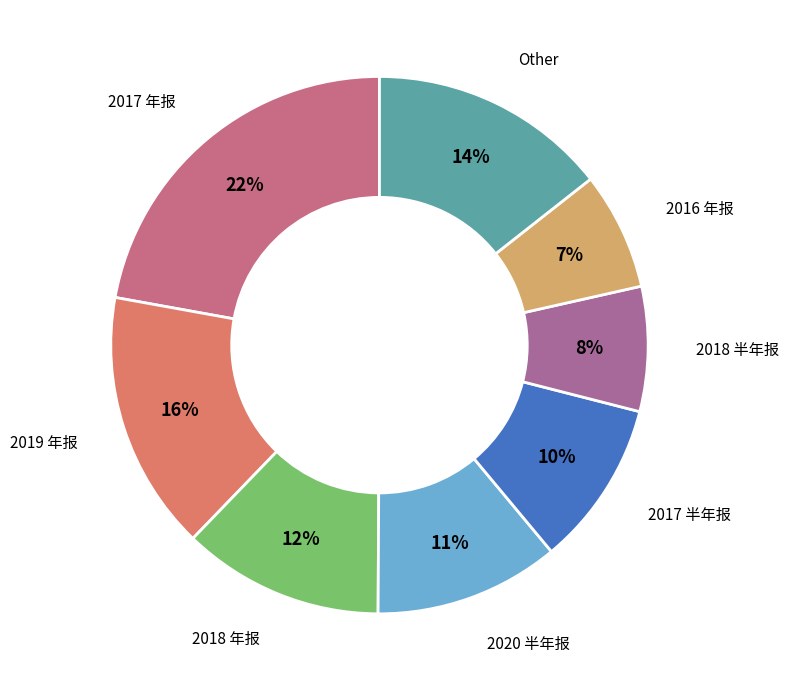

To the nearest percent, what is the difference between the largest and smallest slice percentages?

15%